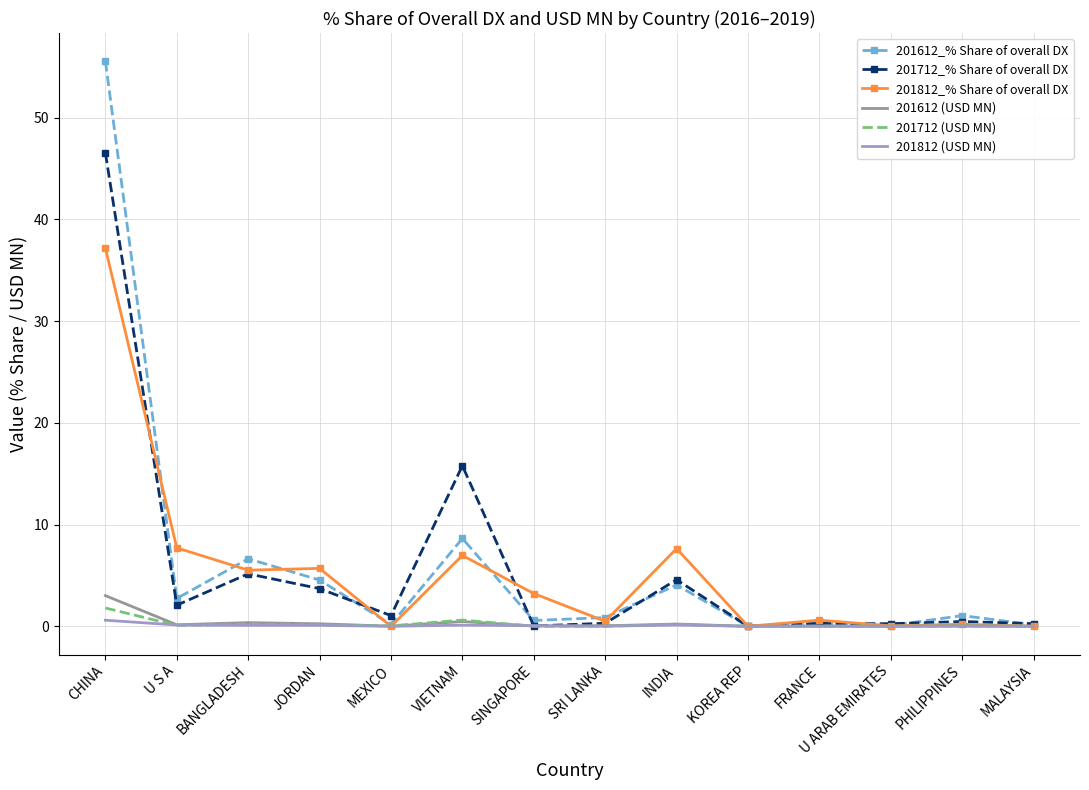

In 201812_% Share of overall DX, how many points are higher than both neighbors (excluding endpoints)?

5